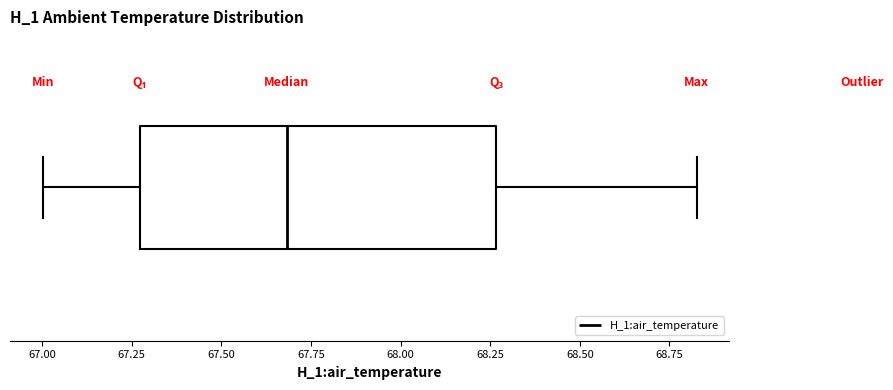

Read this box plot against the x-axis: the position of the median line, the range covered by the box, and the ends of both whiskers. The values are not printed on the chart, so give them approximately, as read against the axis.

median 67.70, box 67.25 to 68.25, whiskers 67.00 to 68.85